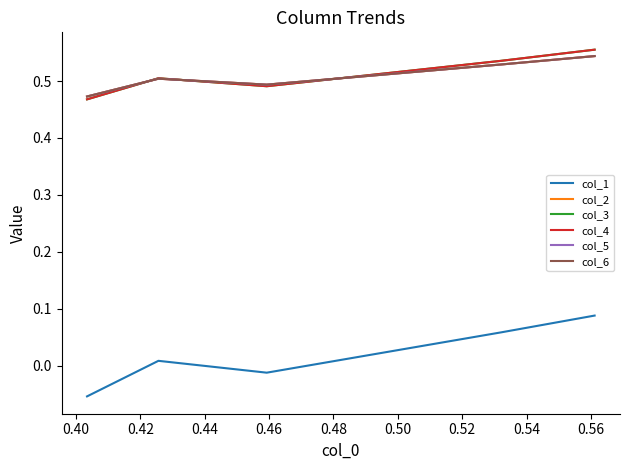

Does the chart display data point markers on the line(s)?

No